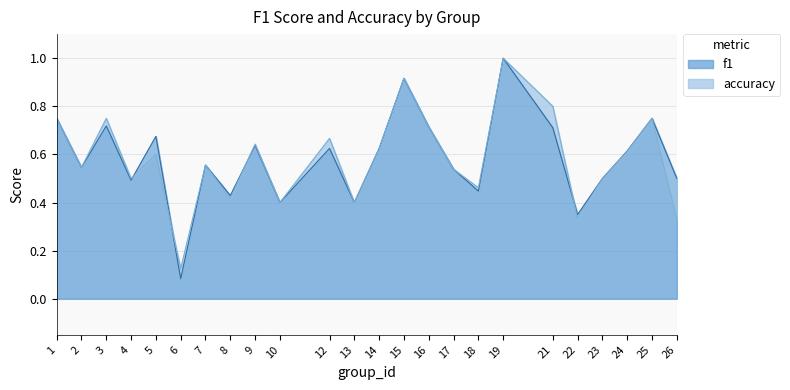

The value of f1 at 25 is 0.4. True or false?

False